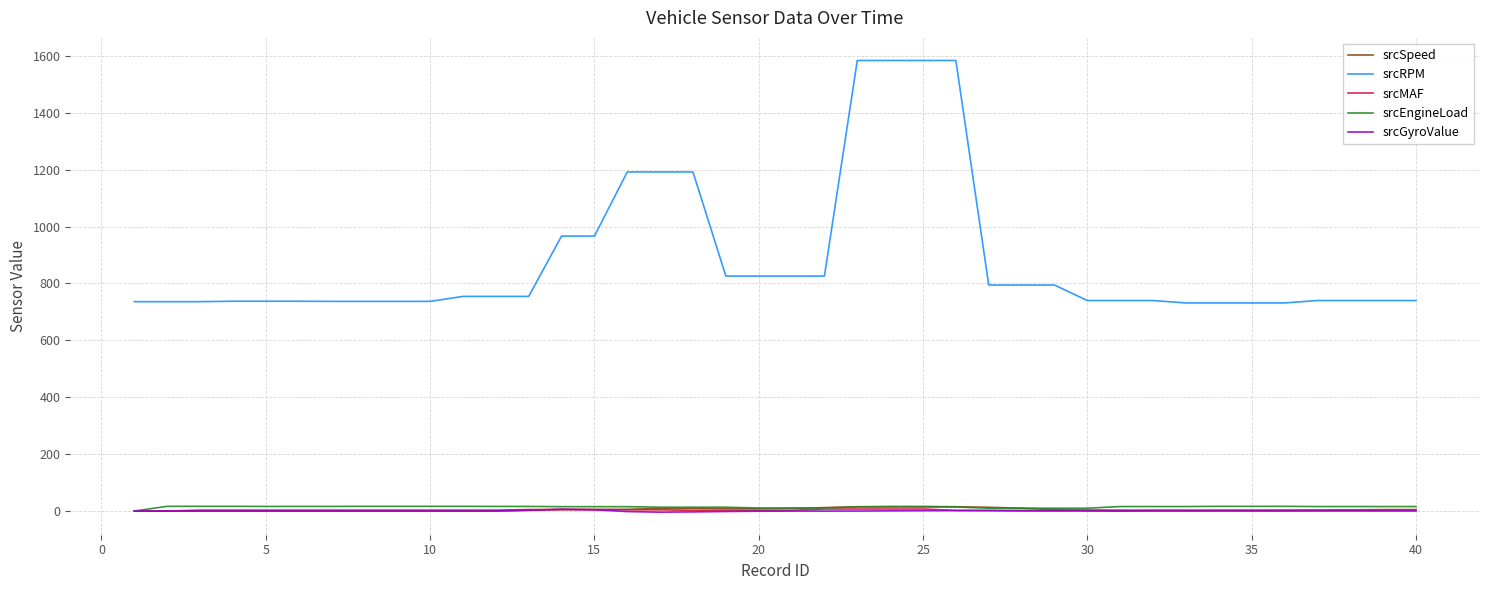

Which series has the widest spread of values?

srcRPM